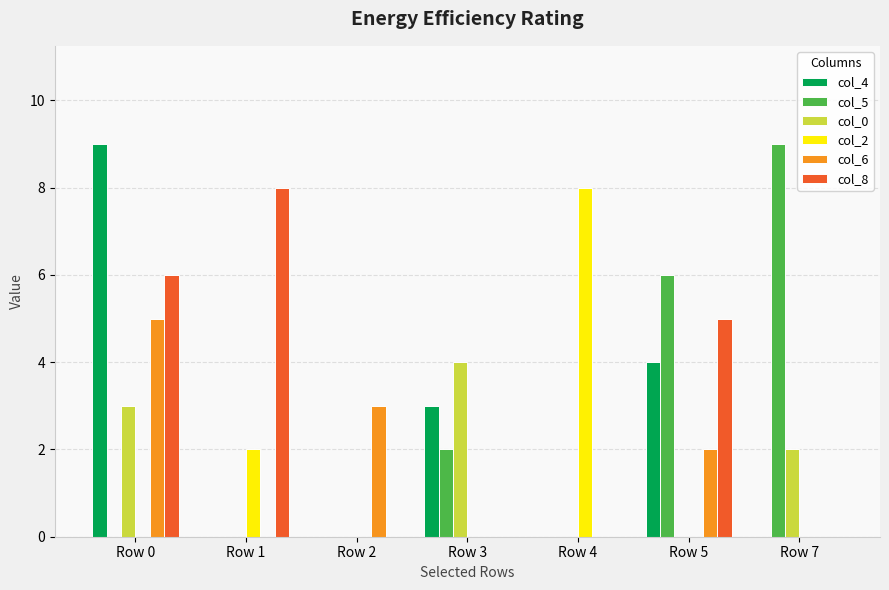

Reading left to right, list all the values displayed in this chart.

col_4: 9	0	0	3	0	4	0
col_5: 0	0	0	2	0	6	9
col_0: 3	0	0	4	0	0	2
col_2: 0	2	0	0	8	0	0
col_6: 5	0	3	0	0	2	0
col_8: 6	8	0	0	0	5	0